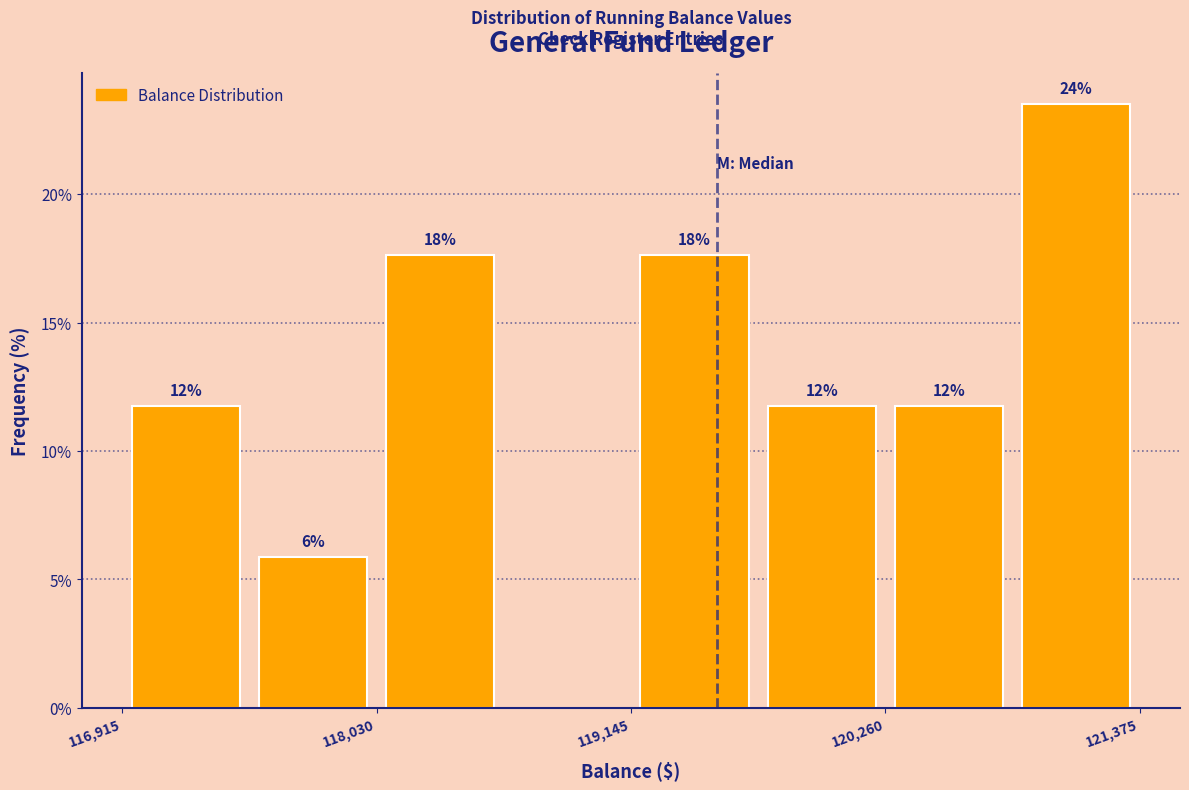

Around what value on the x-axis is the tallest bar? Give the approximate position of its centre, as read against the axis.

121000